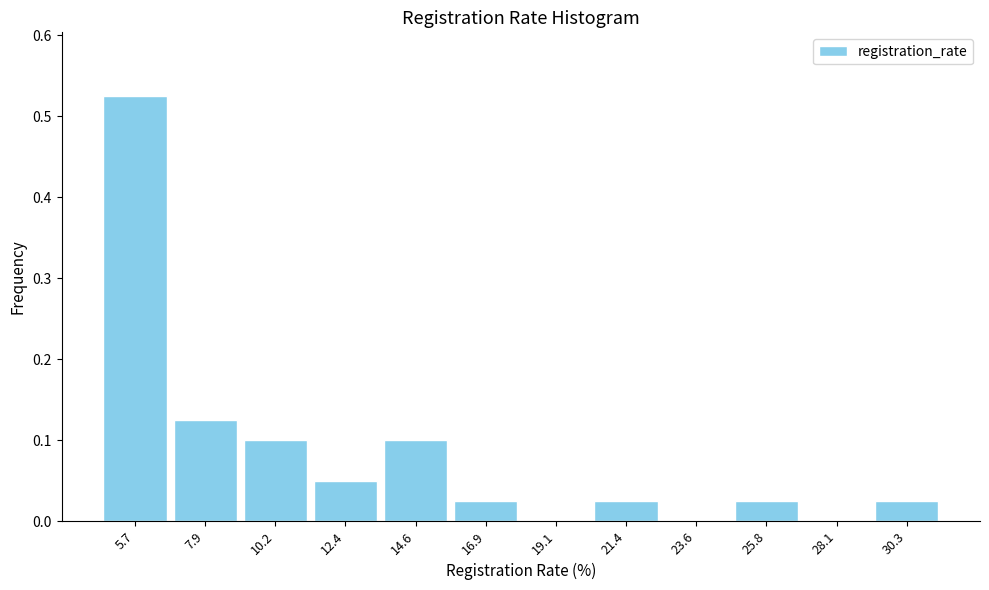

At which category does the chart reach its peak across all series?

5.7